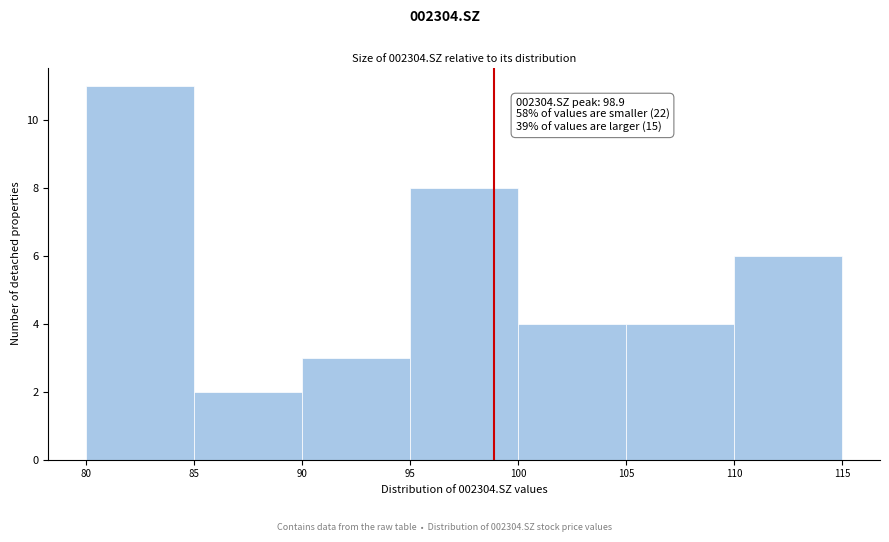

Over which range of the x-axis is the bar tallest?

80 to 85